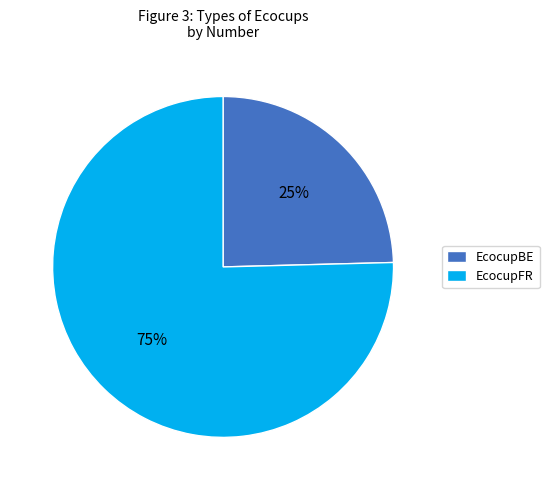

Between EcocupFR and EcocupBE, which is larger?

EcocupFR